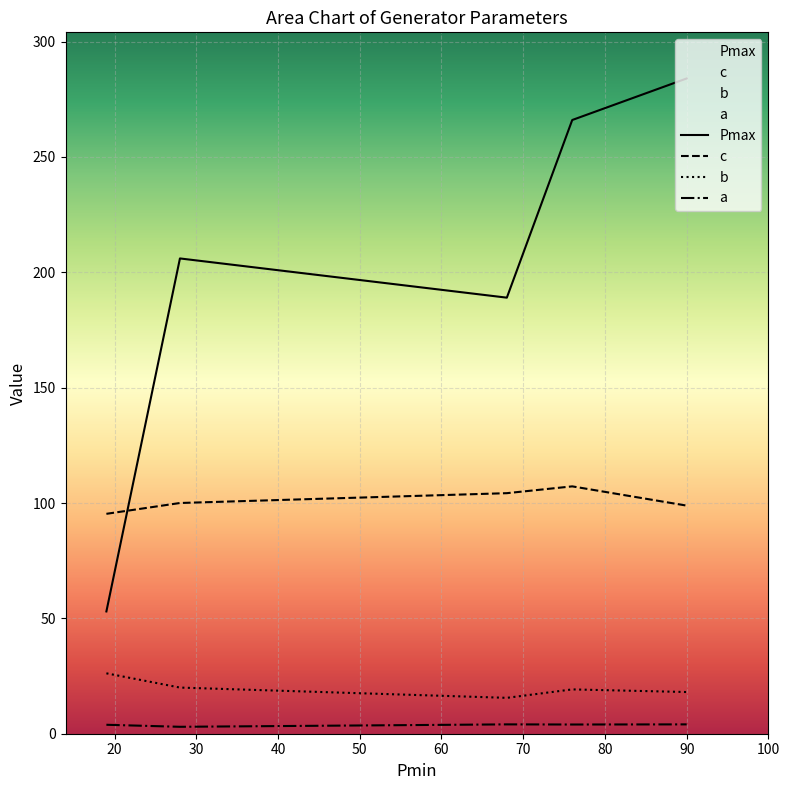

True or false: c and a cross at least once.

False